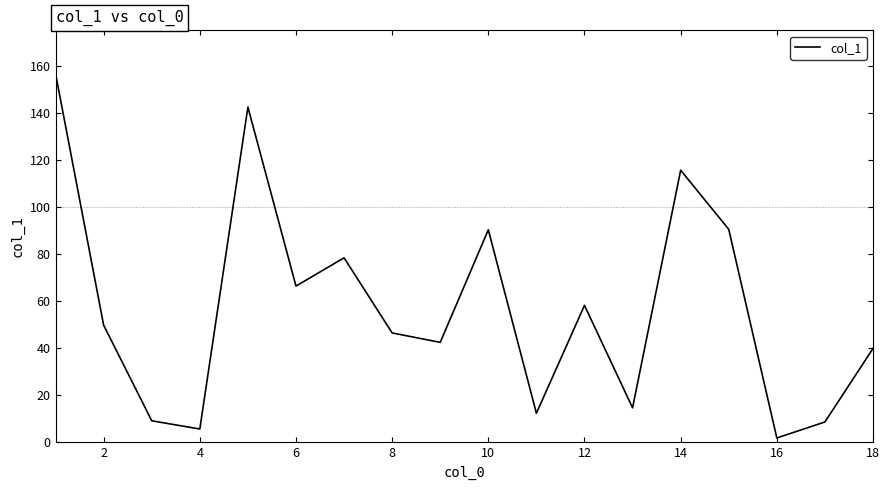

What is the greatest value displayed?

156.6